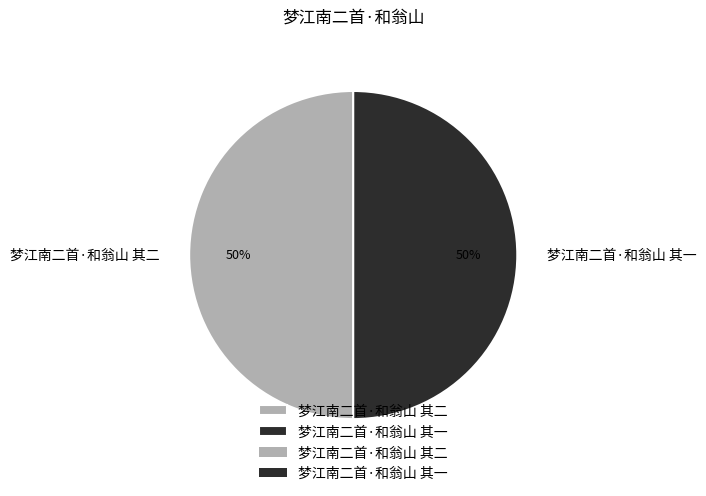

To the nearest percent, what is the average slice percentage?

50%